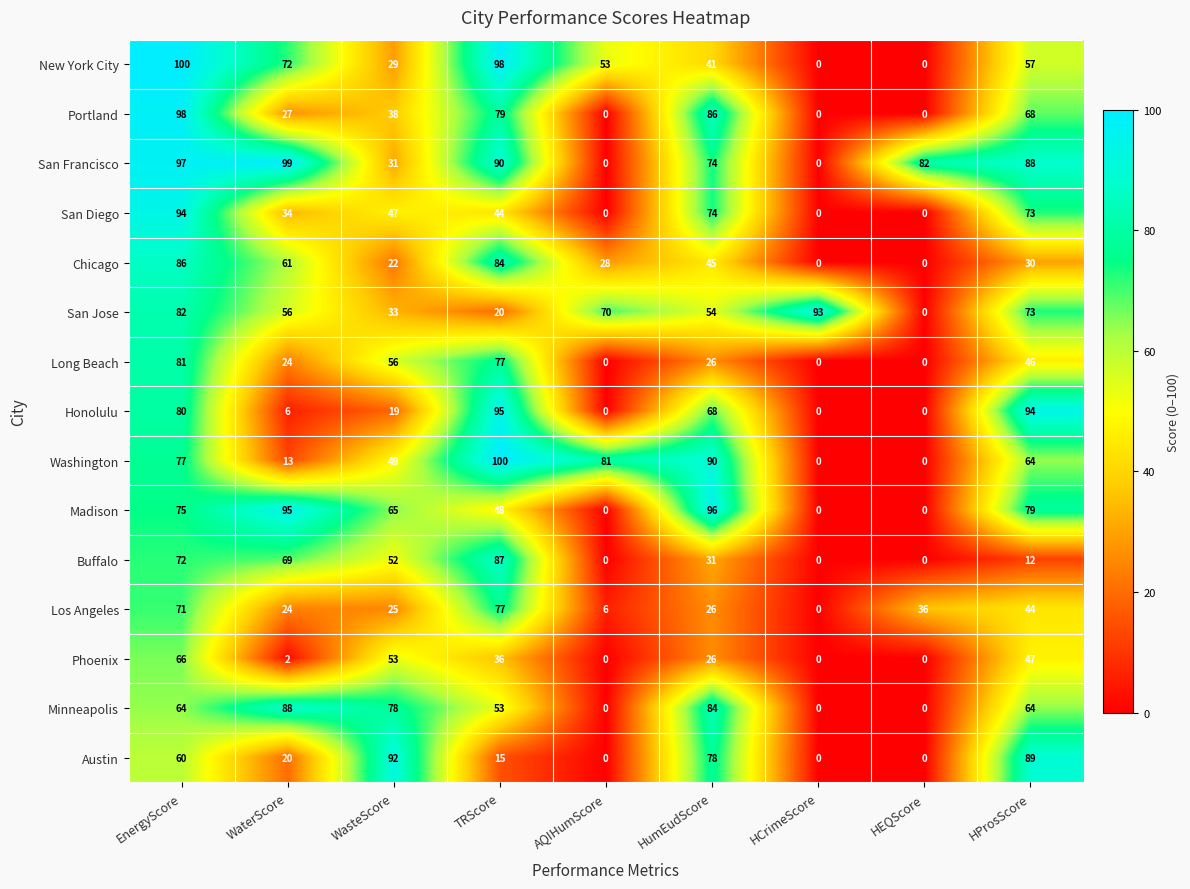

Read the Minneapolis value at HumEudScore.

84